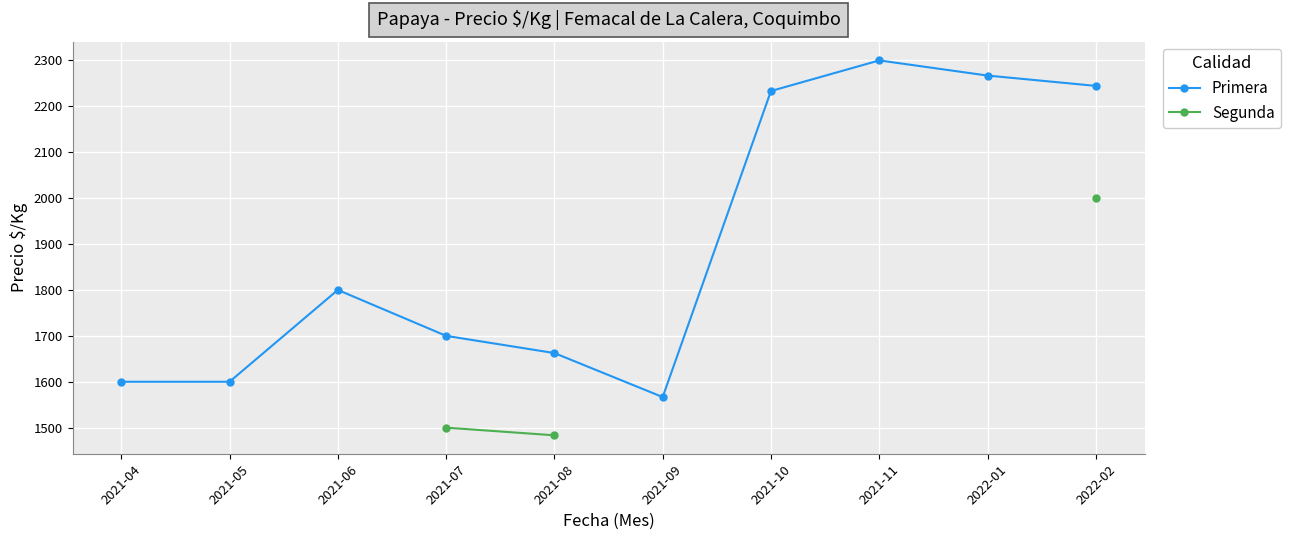

Rank the categories by Primera value from highest to lowest.

2021-11, 2022-01, 2022-02, 2021-10, 2021-06, 2021-07, 2021-08, 2021-04, 2021-05, 2021-09